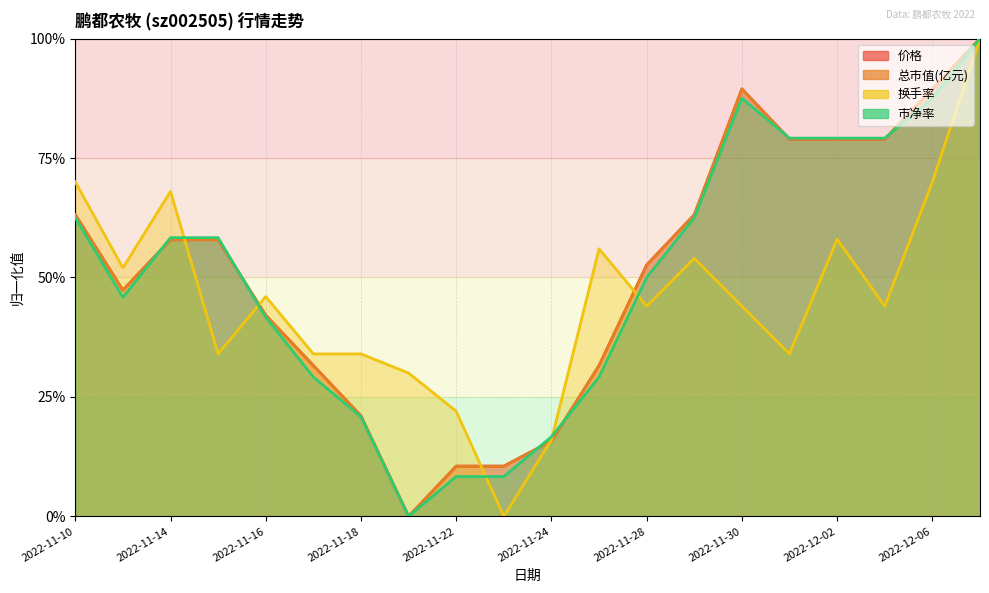

Reading left to right, list all the values displayed in this chart.

价格: 0.6	0.5	0.6	0.6	0.4	0.3	0.2	0.0	0.1	0.1	0.2	0.3	0.5	0.6	0.9	0.8	0.8	0.8	0.9	1.0
总市值(亿元): 0.6	0.5	0.6	0.6	0.4	0.3	0.2	0.0	0.1	0.1	0.2	0.3	0.5	0.6	0.9	0.8	0.8	0.8	0.9	1.0
换手率: 0.7	0.5	0.7	0.3	0.5	0.3	0.3	0.3	0.2	0.0	0.2	0.6	0.4	0.5	0.4	0.3	0.6	0.4	0.7	1.0
市净率: 0.6	0.5	0.6	0.6	0.4	0.3	0.2	0.0	0.1	0.1	0.2	0.3	0.5	0.6	0.9	0.8	0.8	0.8	0.9	1.0